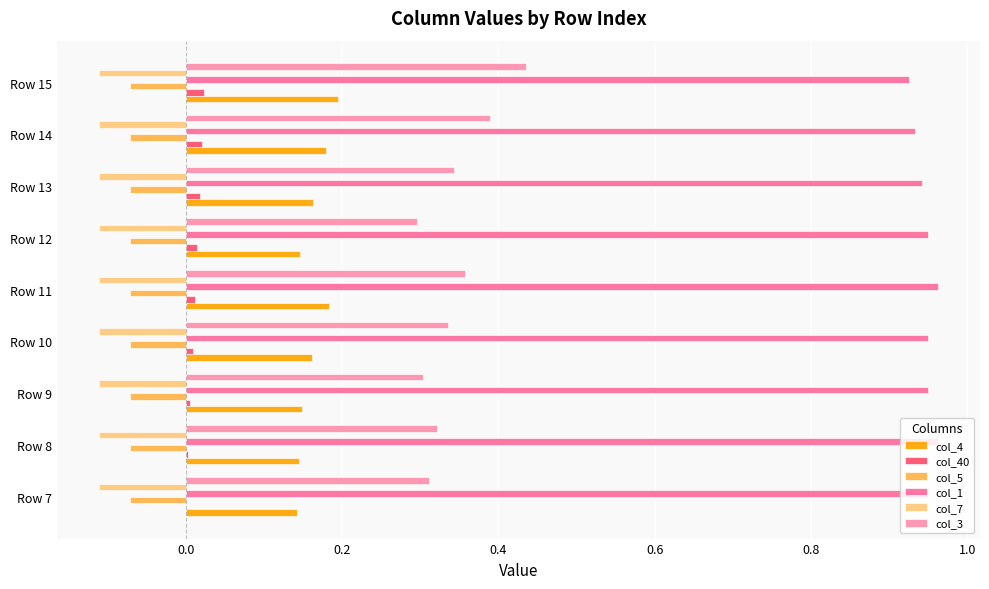

What is the average value of the col_1 series?

0.9